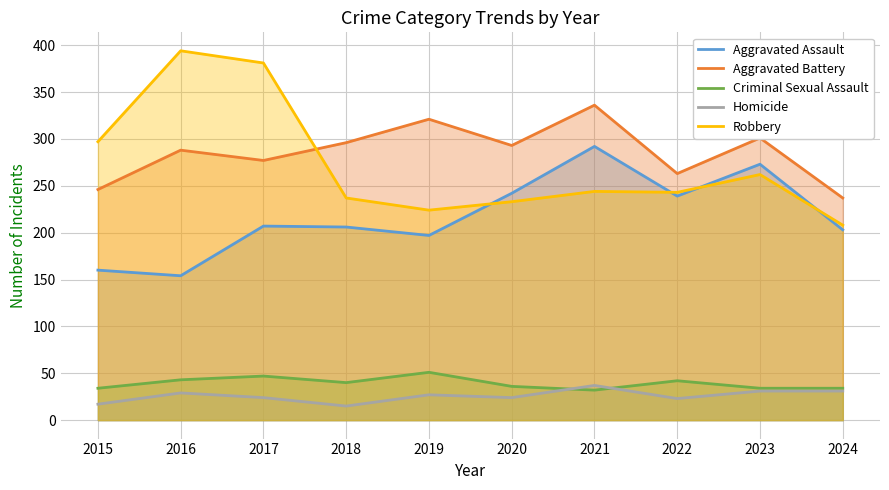

True or false: Criminal Sexual Assault and Aggravated Assault cross at least once.

False